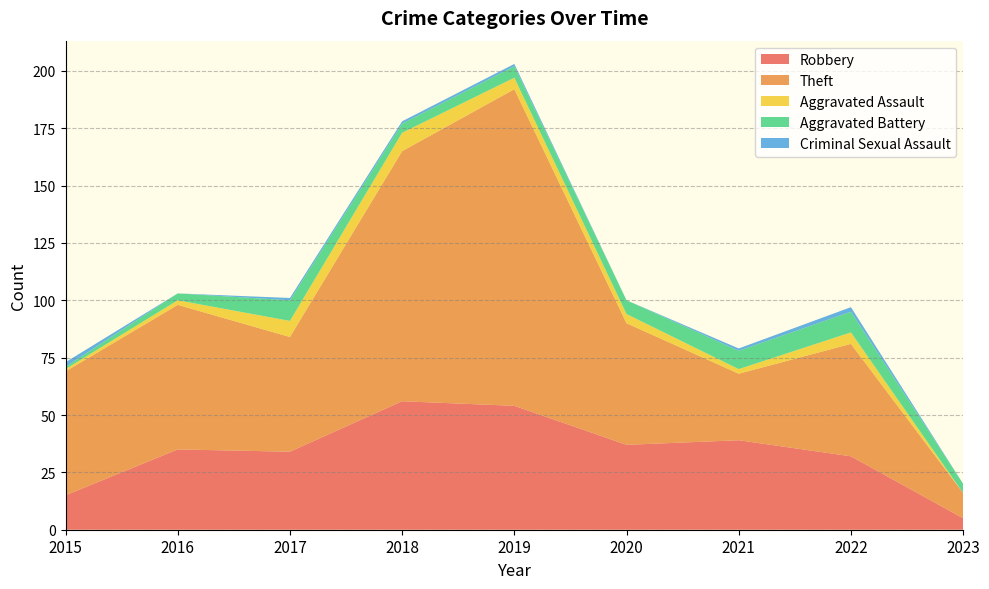

At which label is Robbery closest to 30?

2022